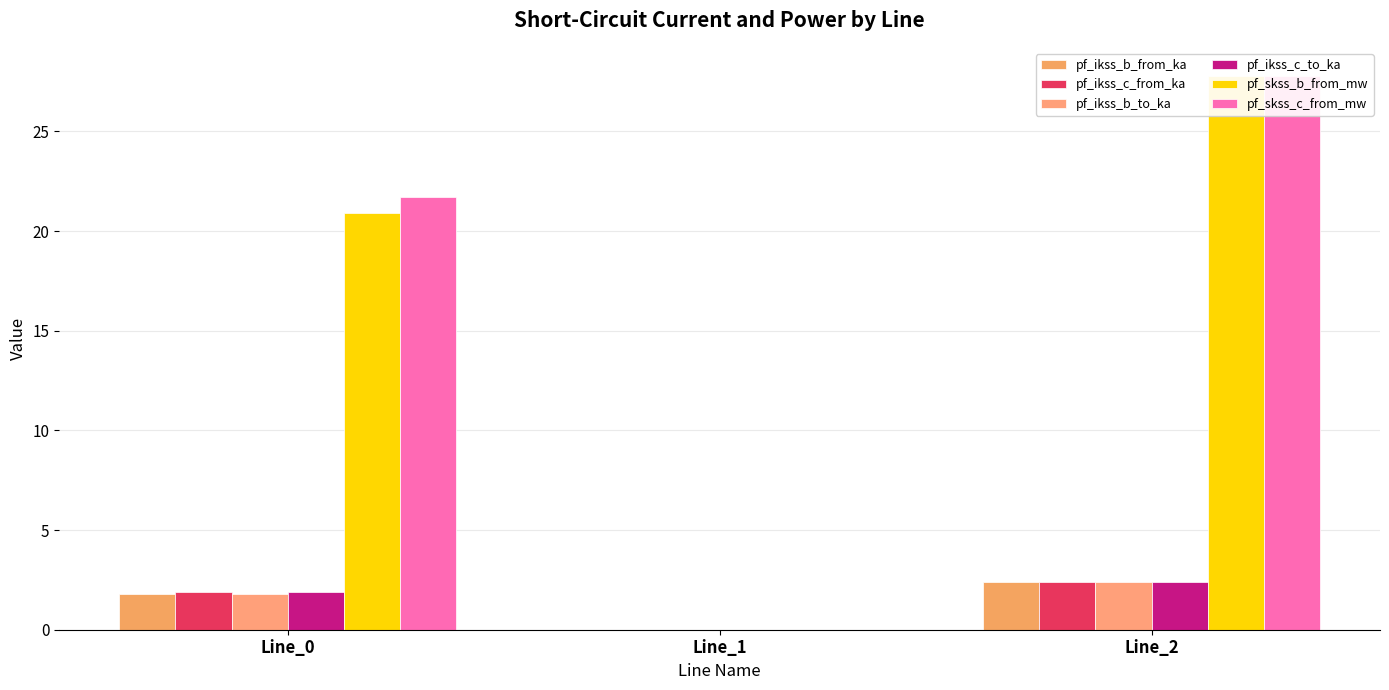

What is the sum of the pf_ikss_c_from_ka values at Line_0 and Line_2?

4.3